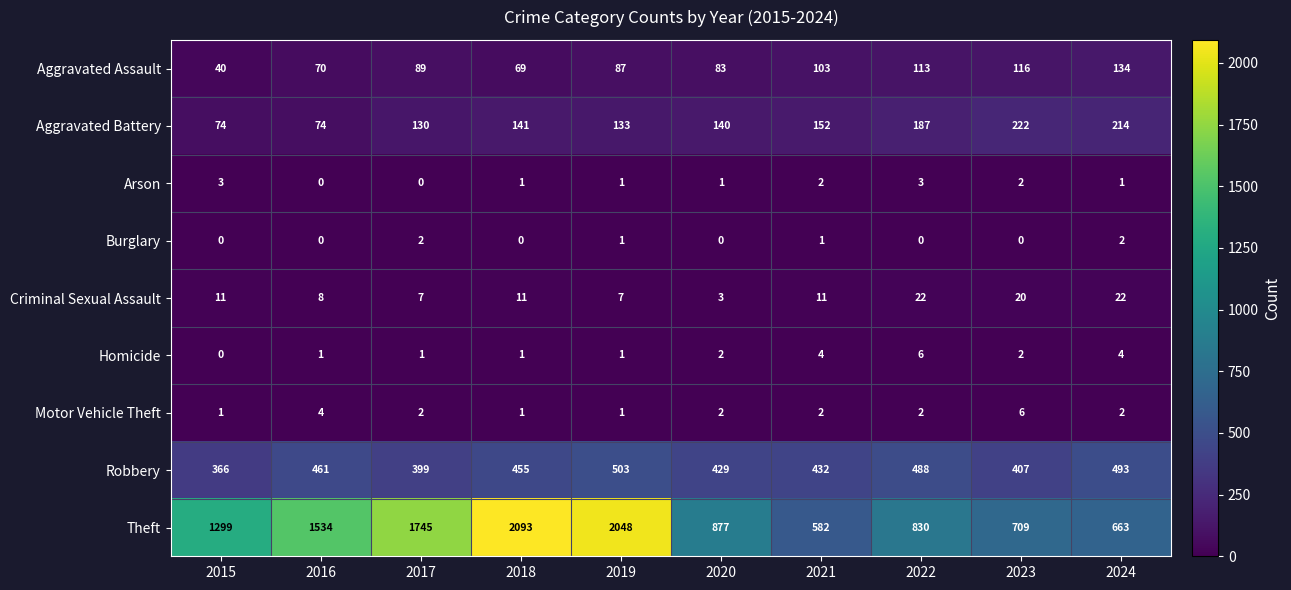

At which label does Theft reach its minimum?

2021